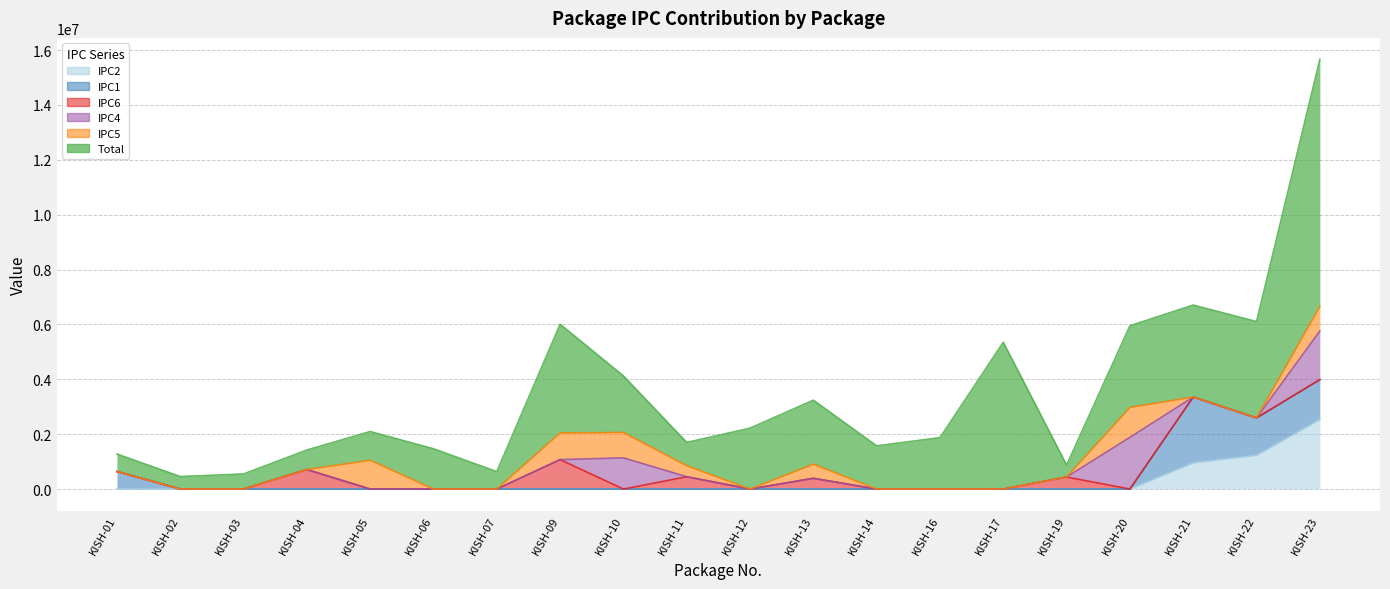

What is the value of the Total point at the 17th from the left?

2975667